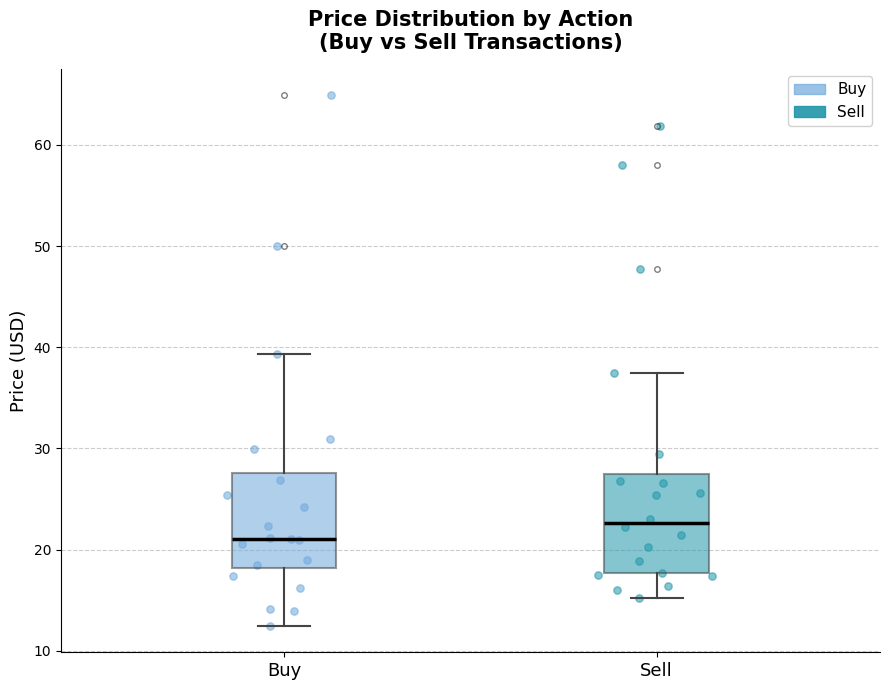

Reading left to right, read every box against the y-axis: the position of its median line, the range the box covers, and the ends of its whiskers. The values are not printed on the chart, so give them approximately, as read against the axis.

Buy: median 21, box 18 to 28, whiskers 12 to 39
Sell: median 23, box 18 to 27, whiskers 15 to 37